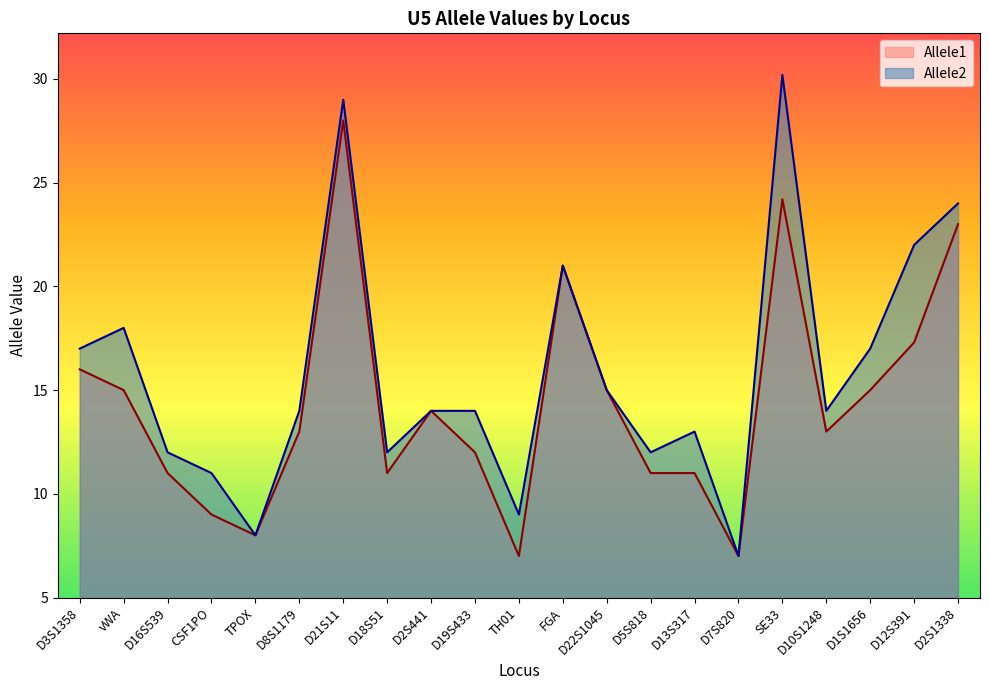

Which series has the widest spread of values?

Allele2